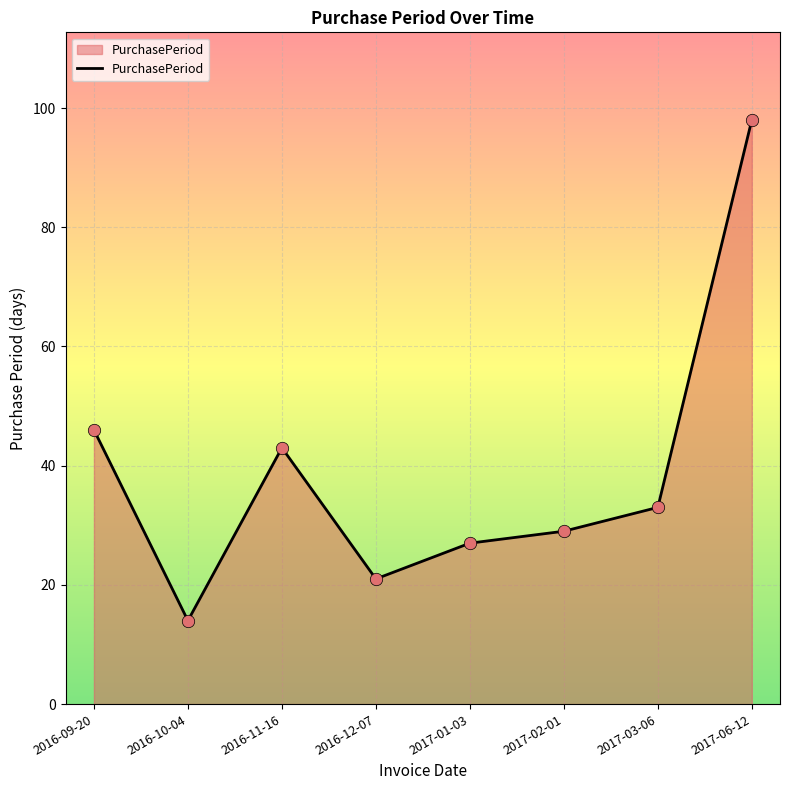

Between 2017-01-03 and 2017-06-12, which is larger?

2017-06-12